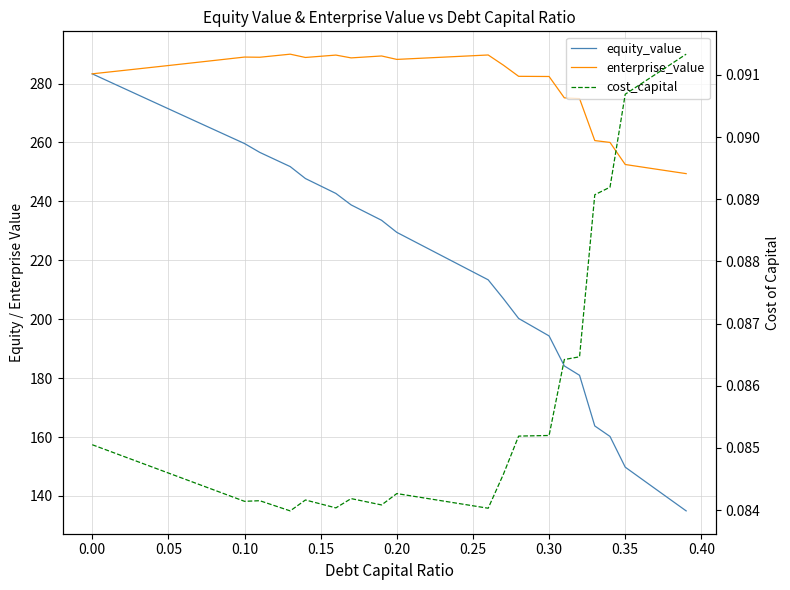

What is the label of the 31st point from the left?

0.30